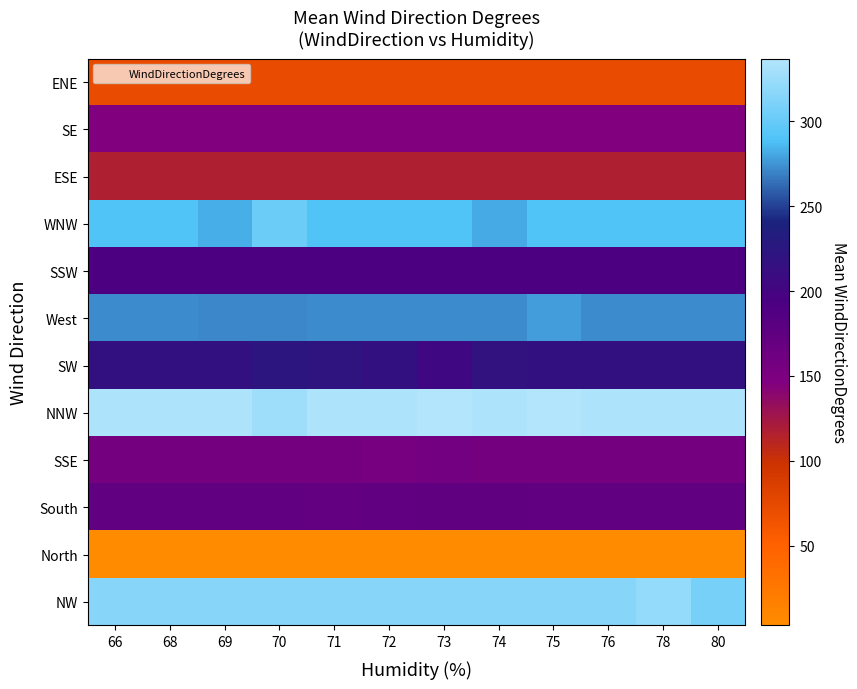

Reading right to left, what are all the values shown in this chart?

ENE: 80=72.0	78=72.0	76=72.0	75=72.0	74=72.0	73=72.0	72=72.0	71=72.0	70=72.0	69=72.0	68=72.0	66=72.0
SE: 80=146.0	78=146.0	76=146.0	75=146.0	74=146.0	73=146.0	72=146.0	71=146.0	70=146.0	69=146.0	68=146.0	66=146.0
ESE: 80=117.0	78=117.0	76=117.0	75=117.0	74=117.0	73=117.0	72=117.0	71=117.0	70=117.0	69=117.0	68=117.0	66=117.0
WNW: 80=289.5	78=289.5	76=289.5	75=290.0	74=282.0	73=289.5	72=289.5	71=289.5	70=303.0	69=283.0	68=289.5	66=289.5
SSW: 80=193.0	78=193.0	76=193.0	75=193.0	74=193.0	73=193.0	72=193.0	71=193.0	70=193.0	69=193.0	68=193.0	66=193.0
West: 80=273.0	78=273.0	76=273.0	75=277.0	74=273.0	73=273.0	72=273.0	71=273.0	70=271.0	69=271.0	68=273.0	66=273.0
SW: 80=216.8	78=216.8	76=216.8	75=216.8	74=219.0	73=205.0	72=216.8	71=220.0	70=223.0	69=216.8	68=216.8	66=216.8
NNW: 80=333.7	78=333.7	76=333.7	75=337.0	74=333.7	73=337.0	72=333.7	71=333.7	70=327.0	69=333.7	68=333.7	66=333.7
SSE: 80=156.5	78=156.5	76=156.5	75=156.5	74=156.5	73=158.0	72=155.0	71=156.5	70=156.5	69=156.5	68=156.5	66=156.5
South: 80=173.3	78=173.3	76=173.3	75=173.3	74=174.0	73=174.0	72=173.3	71=172.0	70=173.3	69=173.3	68=173.3	66=173.3
North: 80=3.0	78=3.0	76=3.0	75=3.0	74=3.0	73=3.0	72=3.0	71=3.0	70=3.0	69=3.0	68=3.0	66=3.0
NW: 80=308.0	78=322.0	76=315.0	75=315.0	74=315.0	73=315.0	72=315.0	71=315.0	70=315.0	69=315.0	68=315.0	66=315.0